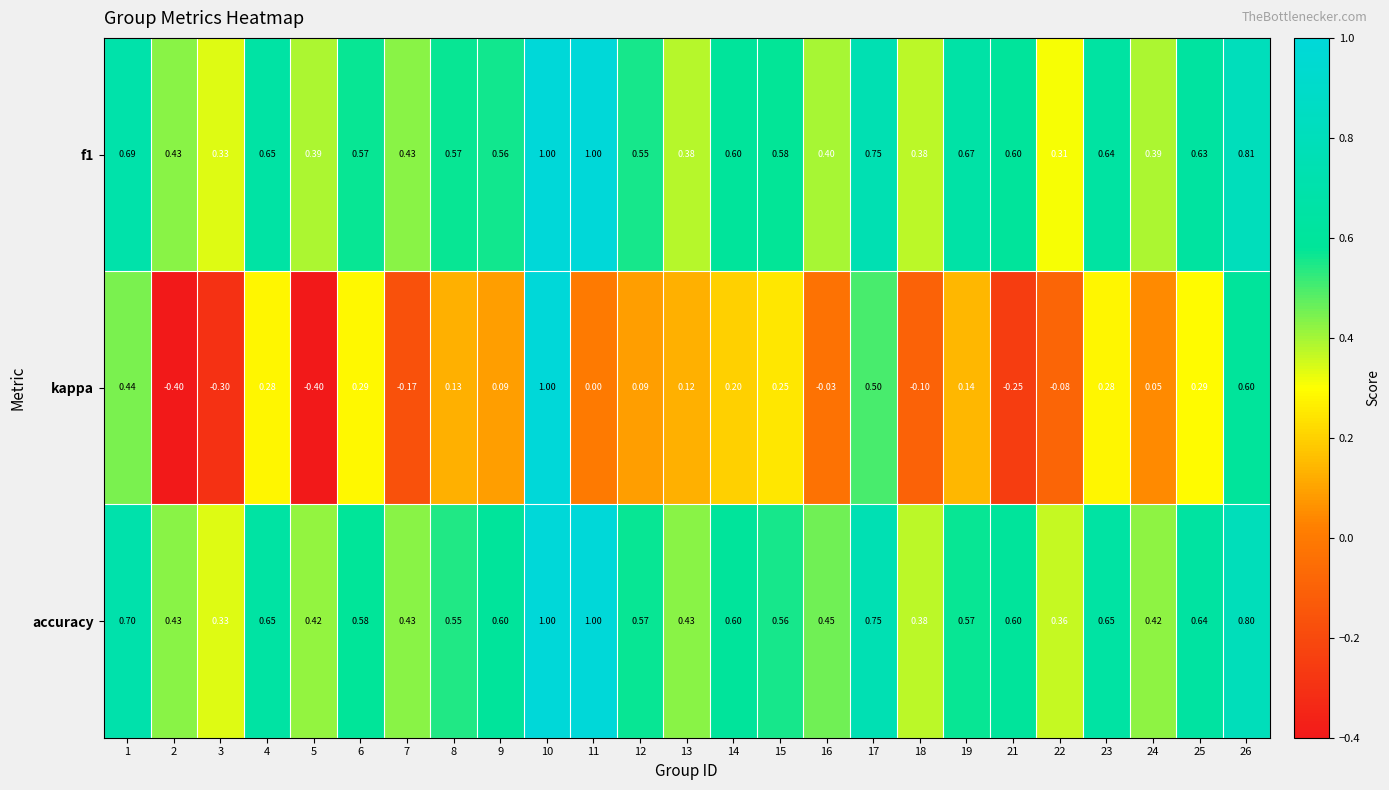

Which series changed the most between 17 and 22?

kappa